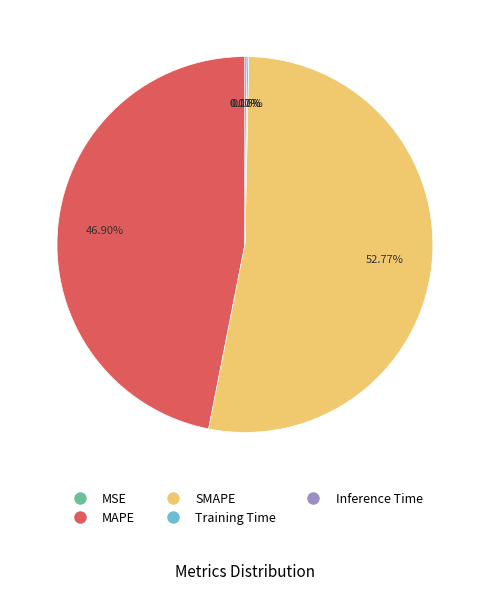

To the nearest percent, what percentage of the pie is SMAPE?

53%